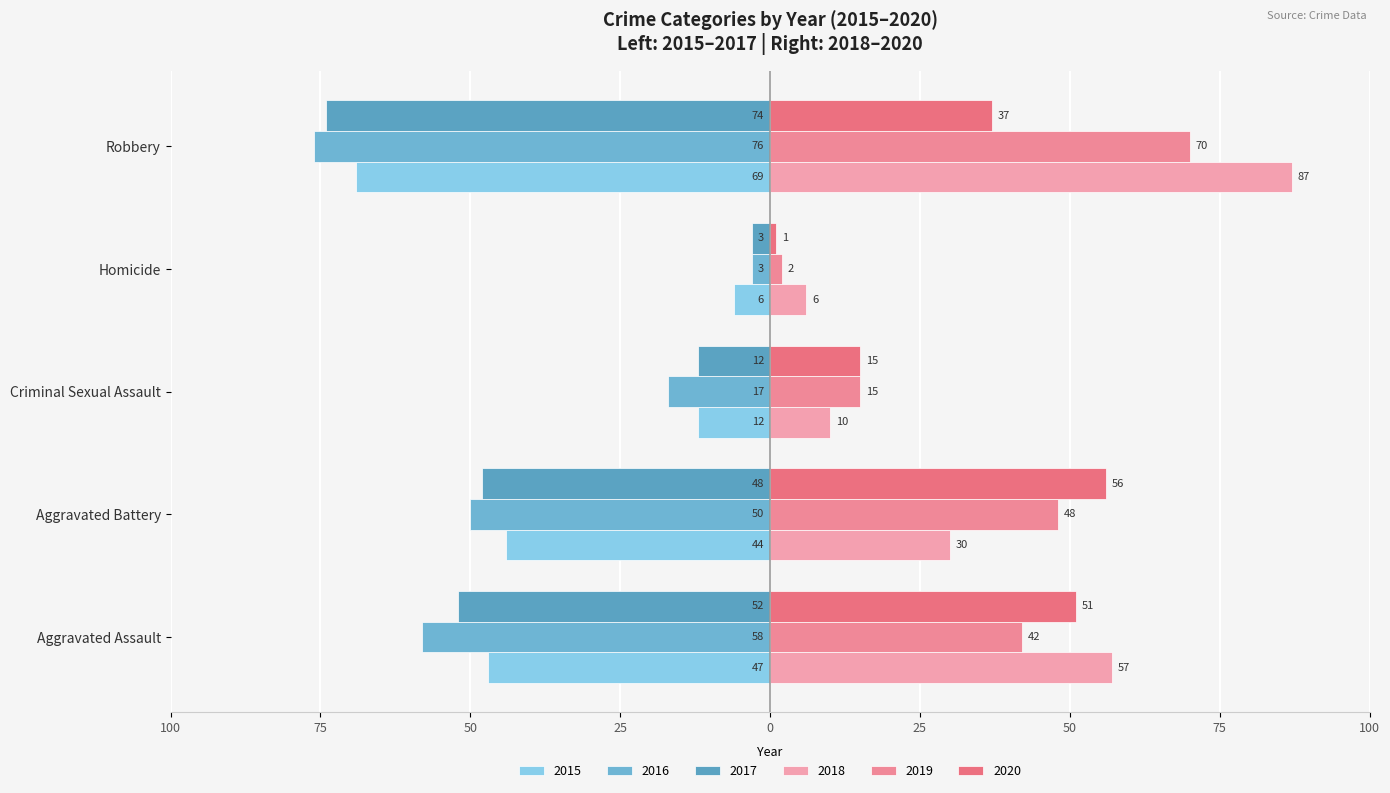

Reading left to right, extract all data points from this chart.

2015: -47	-44	-12	-6	-69
2016: -58	-50	-17	-3	-76
2017: -52	-48	-12	-3	-74
2018: 57	30	10	6	87
2019: 42	48	15	2	70
2020: 51	56	15	1	37